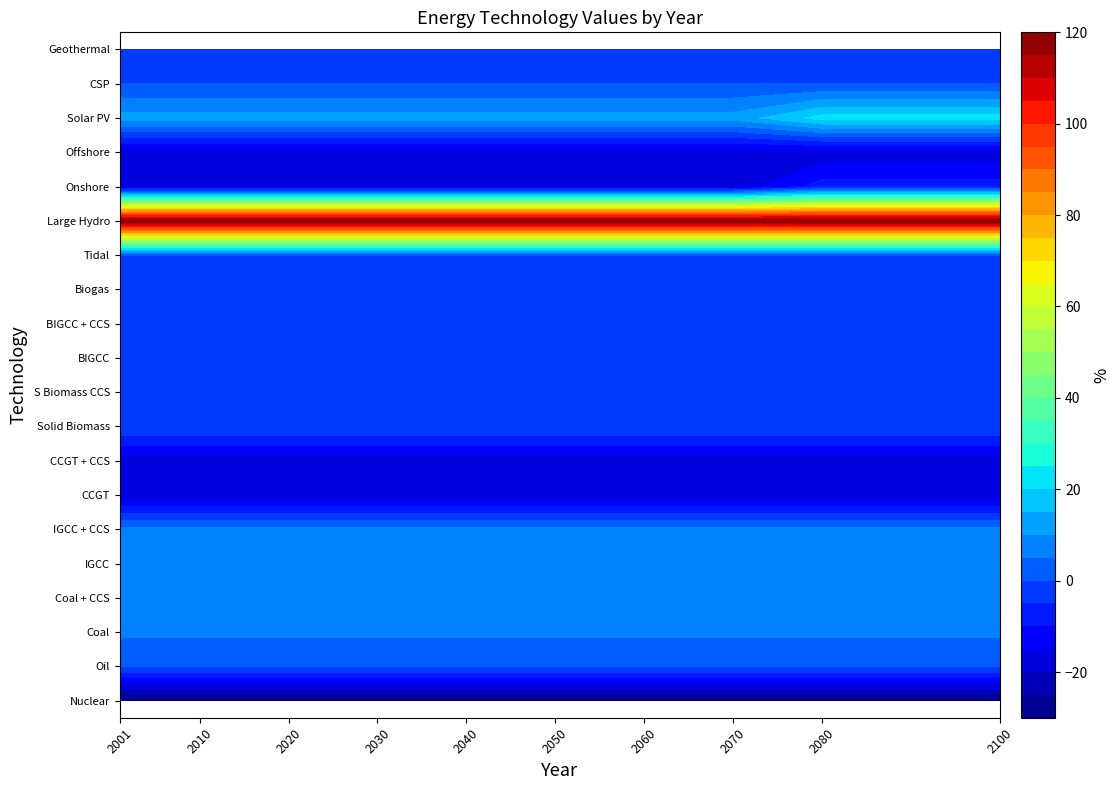

Between 1 and 9, which series saw the biggest shift?

Onshore